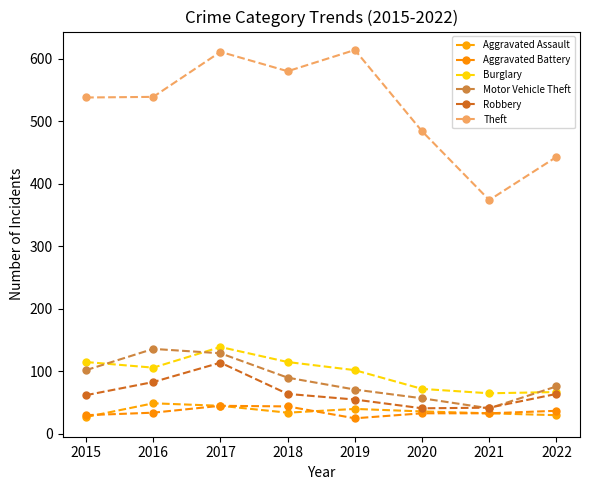

At 2015, list the series in order from smallest to largest.

Aggravated Assault, Aggravated Battery, Robbery, Motor Vehicle Theft, Burglary, Theft